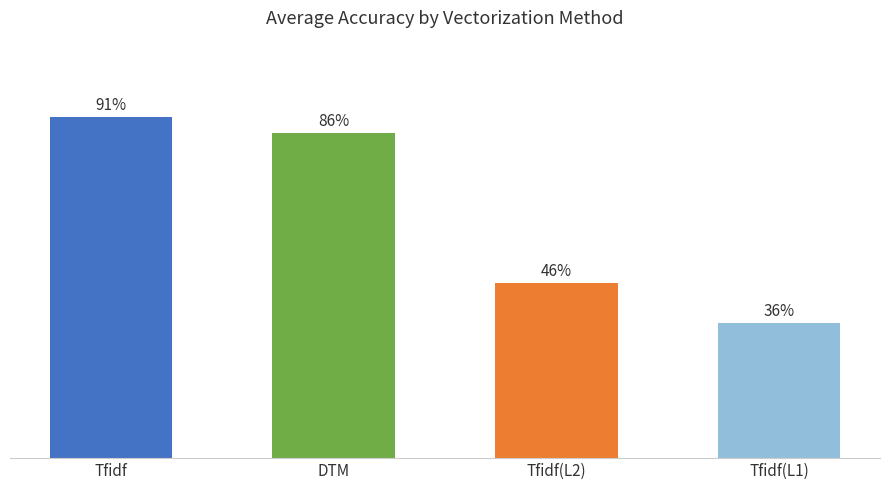

Are the bars horizontal?

No